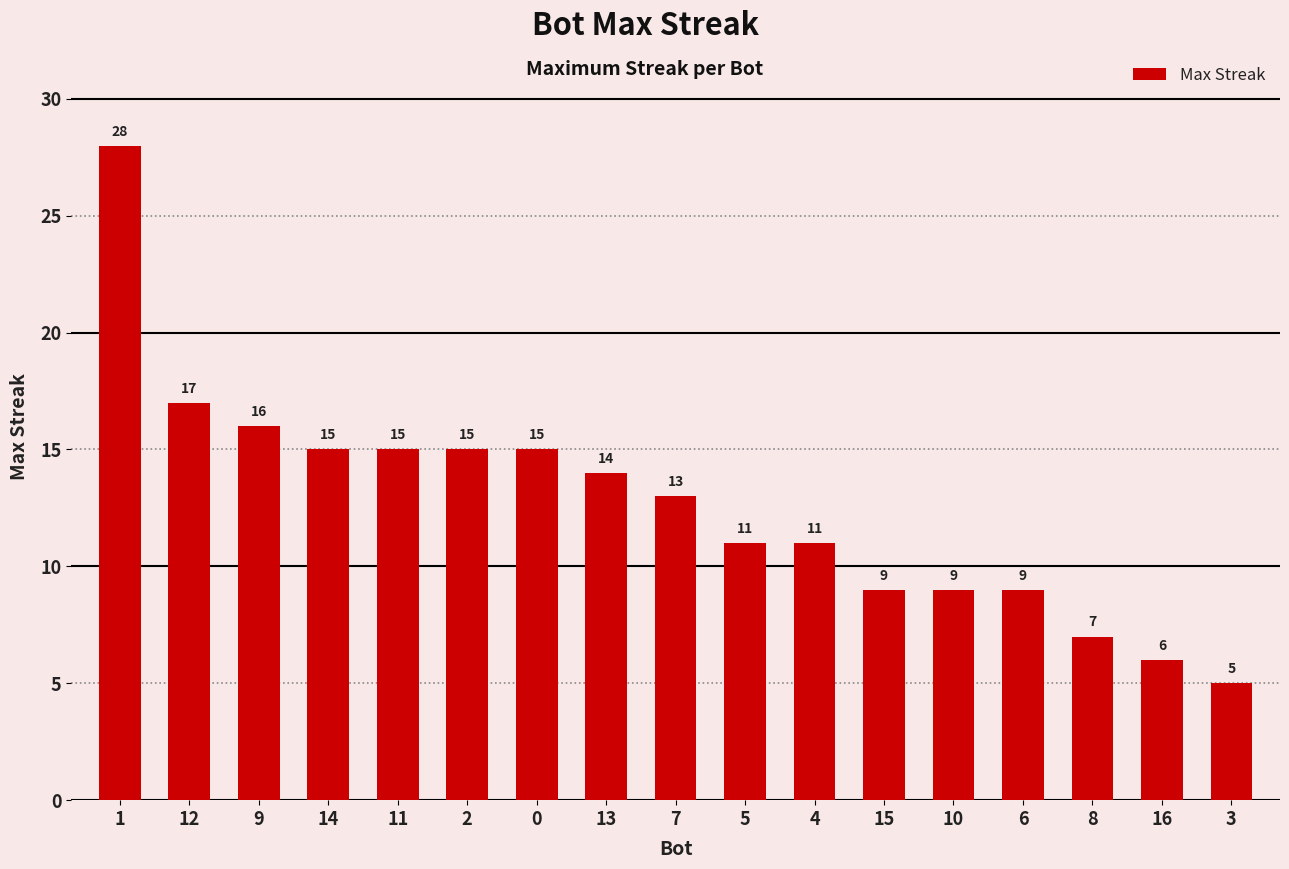

Reading right to left, transcribe all the data shown in this chart.

3=5	16=6	8=7	6=9	10=9	15=9	4=11	5=11	7=13	13=14	0=15	2=15	11=15	14=15	9=16	12=17	1=28